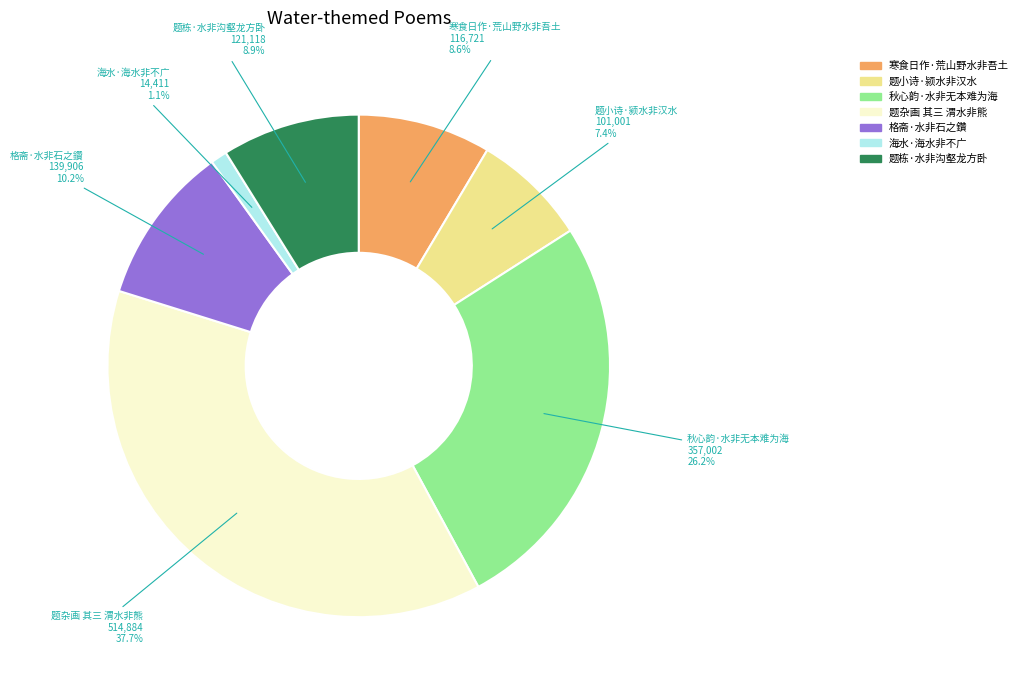

Is the sum of 题杂画 其三 渭水非熊 and 题栋·水非沟壑龙方卧 greater than half?

No